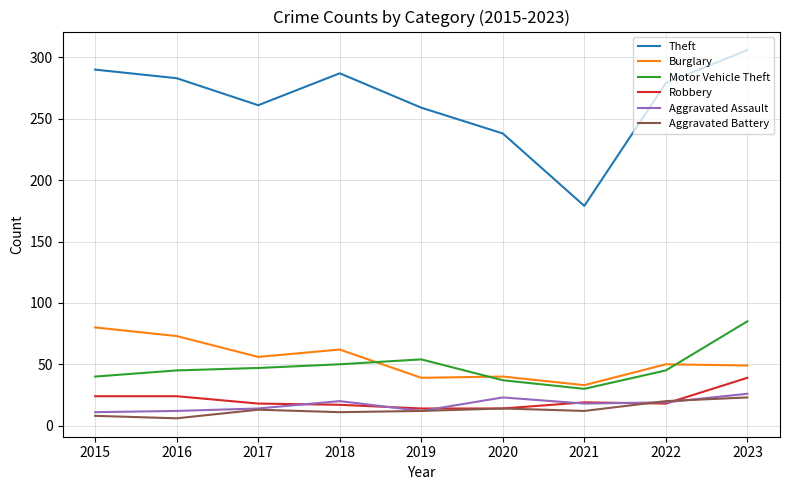

Rank the series at 2023 from lowest to highest value.

Aggravated Battery, Aggravated Assault, Robbery, Burglary, Motor Vehicle Theft, Theft